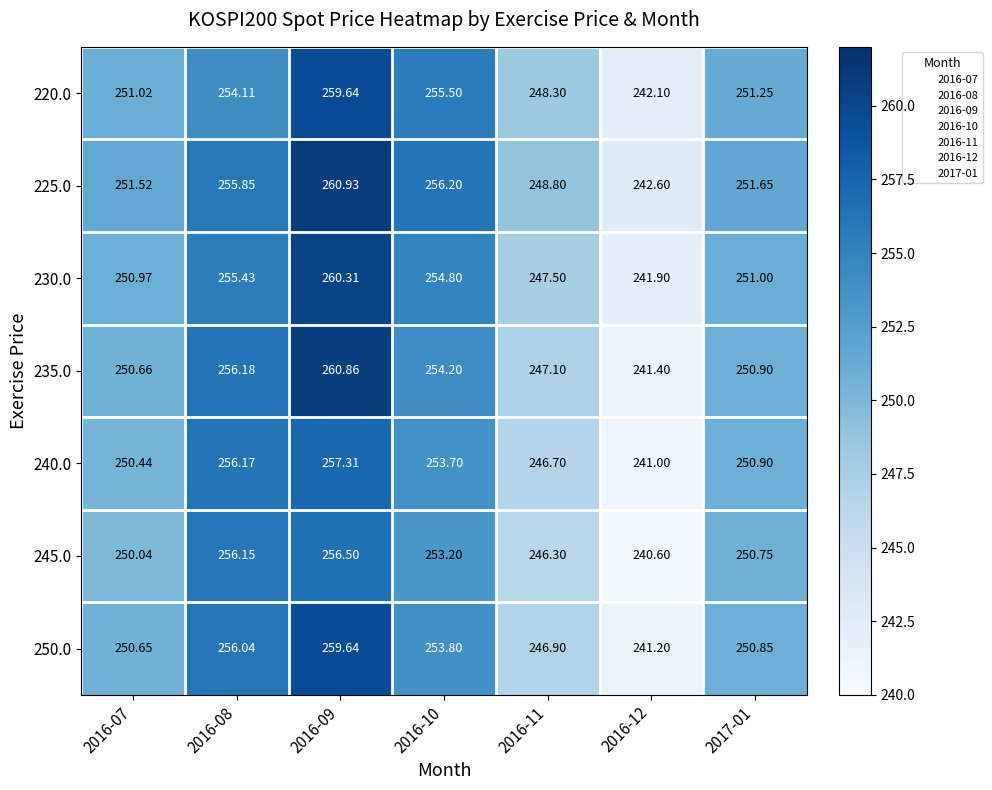

Count the number of data series in this chart.

7